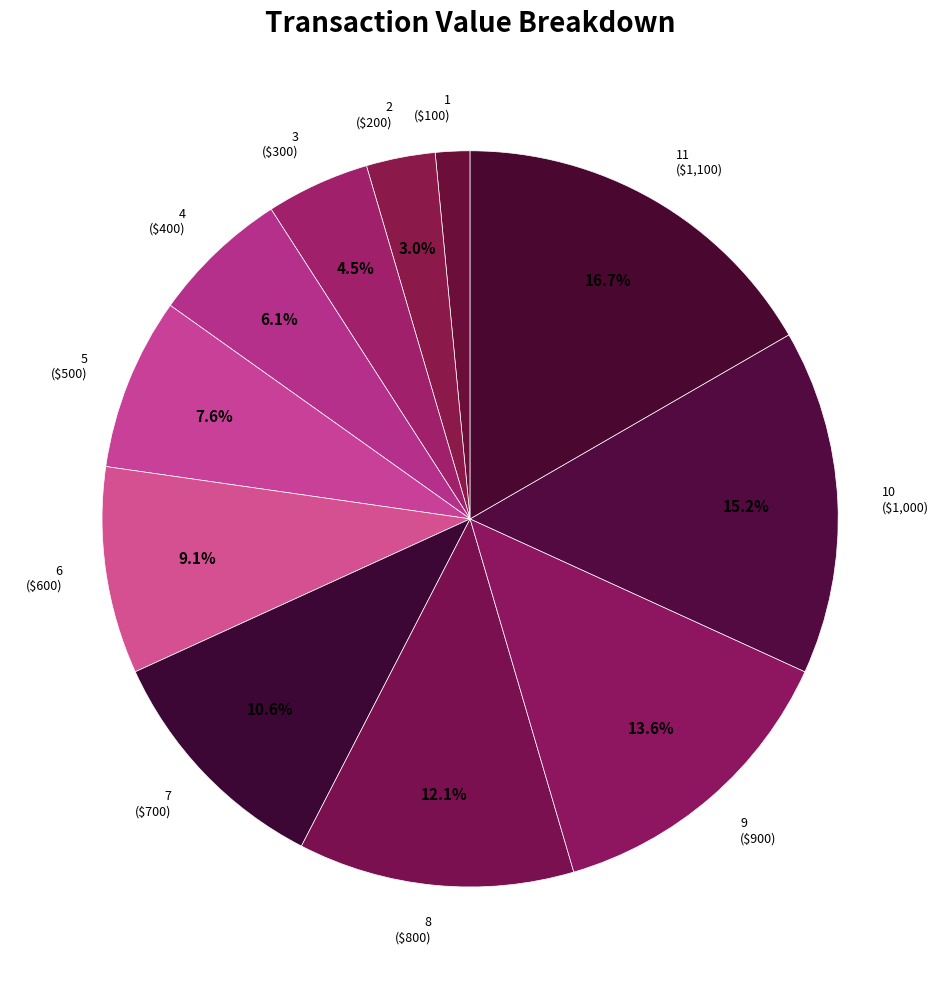

Rank the categories by value from lowest to highest.

1 ($100), 2 ($200), 3 ($300), 4 ($400), 5 ($500), 6 ($600), 7 ($700), 8 ($800), 9 ($900), 10 ($1,000), 11 ($1,100)